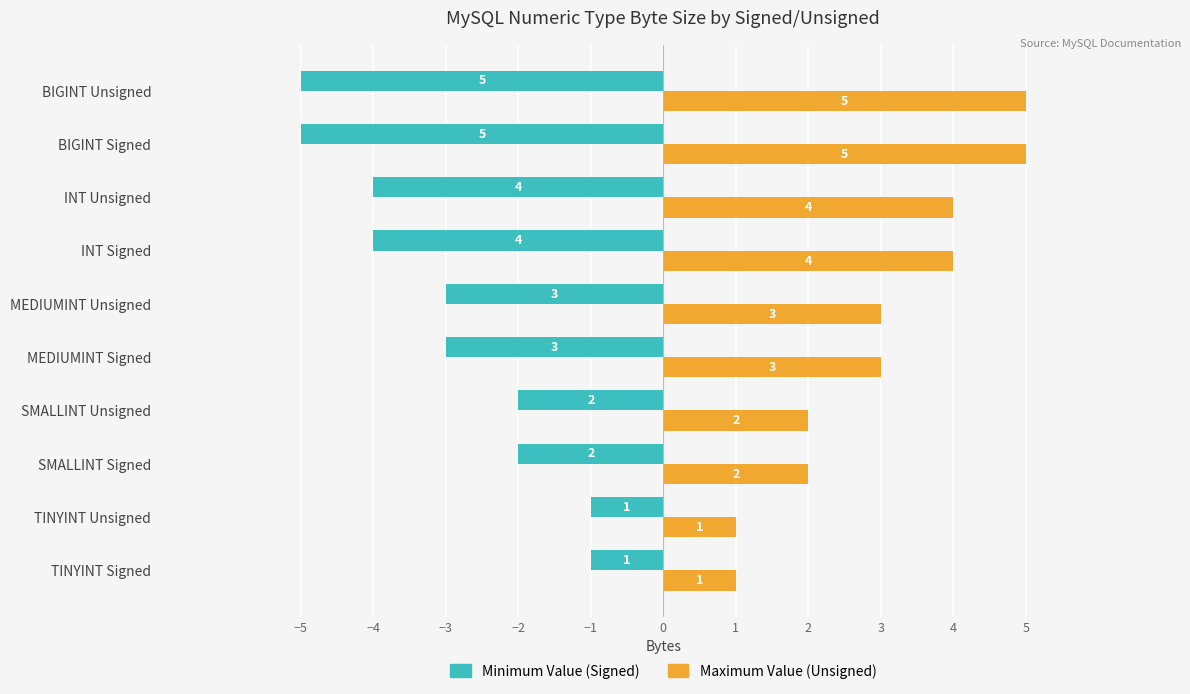

The value of Maximum Value (Unsigned) at INT Signed is 4. True or false?

True